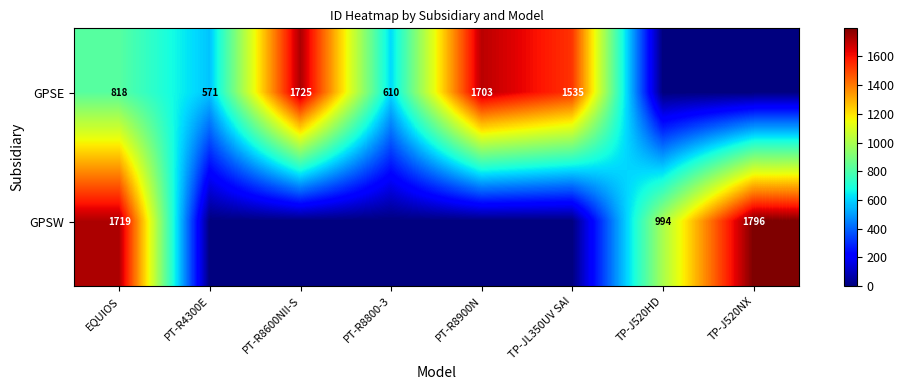

Is it true that GPSW equals 352 at TP-J520HD?

False